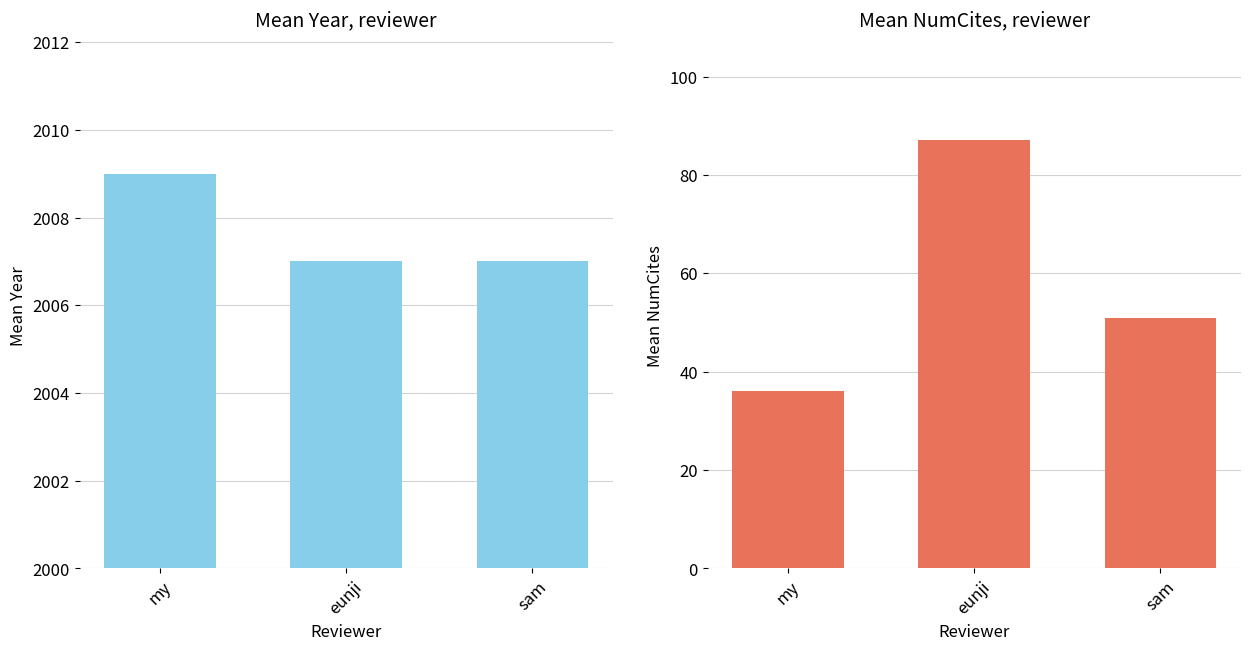

What is the difference between the Mean NumCites values at sam and my?

15